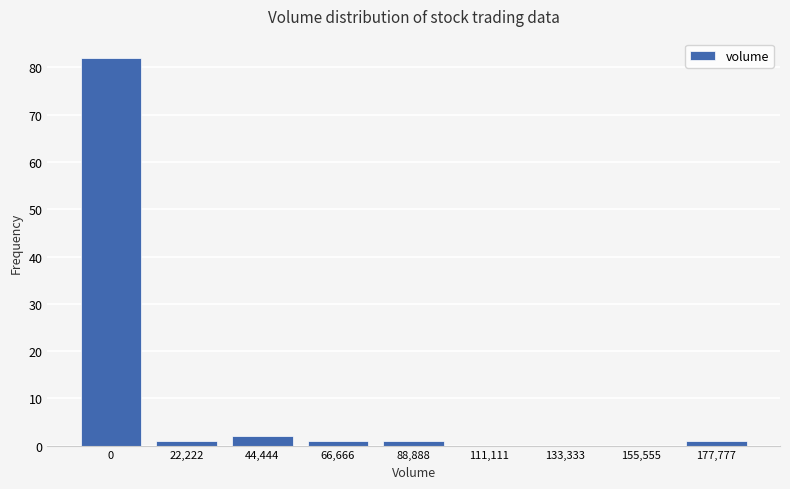

Reading right to left, extract all data points from this chart.

177,777=1	155,555=0	133,333=0	111,111=0	88,888=1	66,666=1	44,444=2	22,222=1	0=82